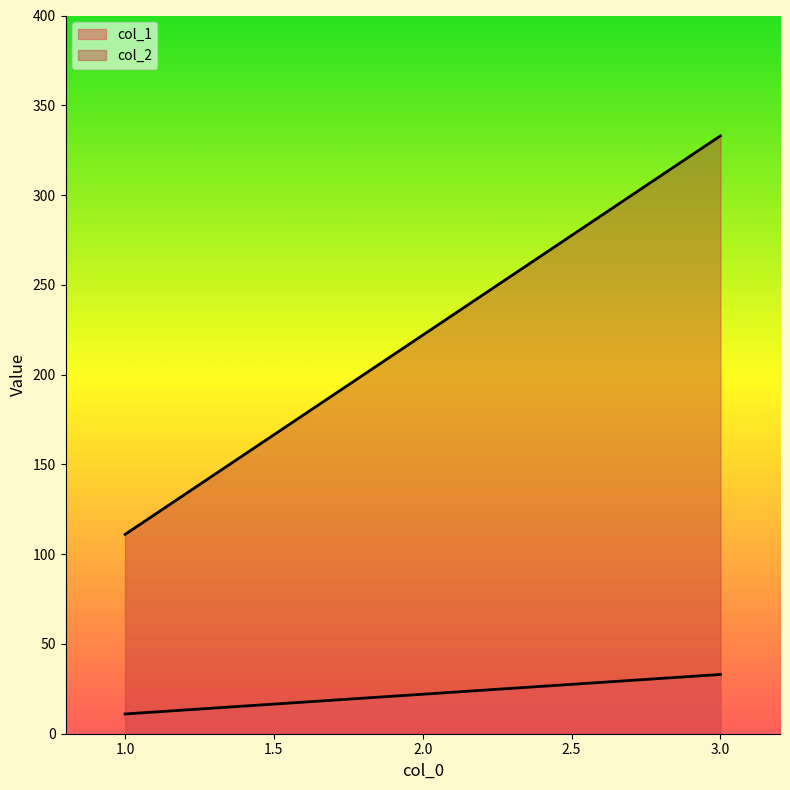

What is the total value across all series at 1?

122